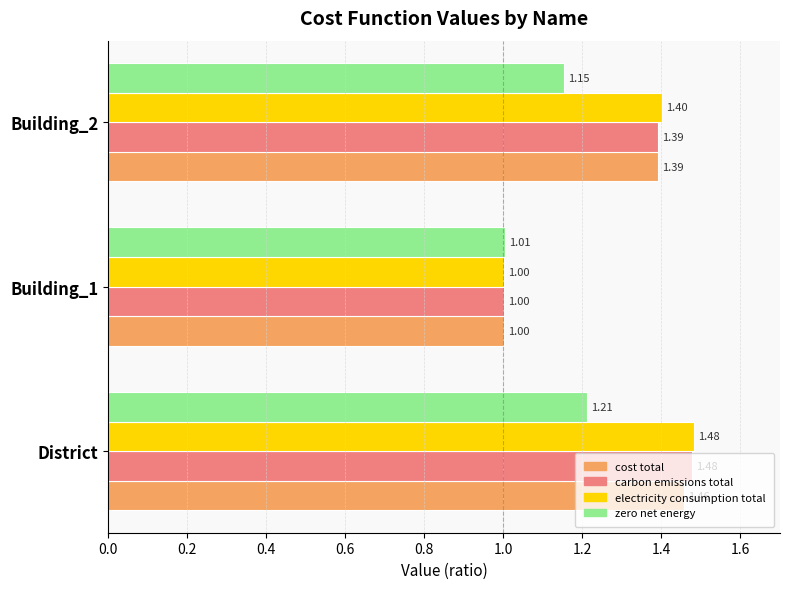

How many series are shown in this chart?

4